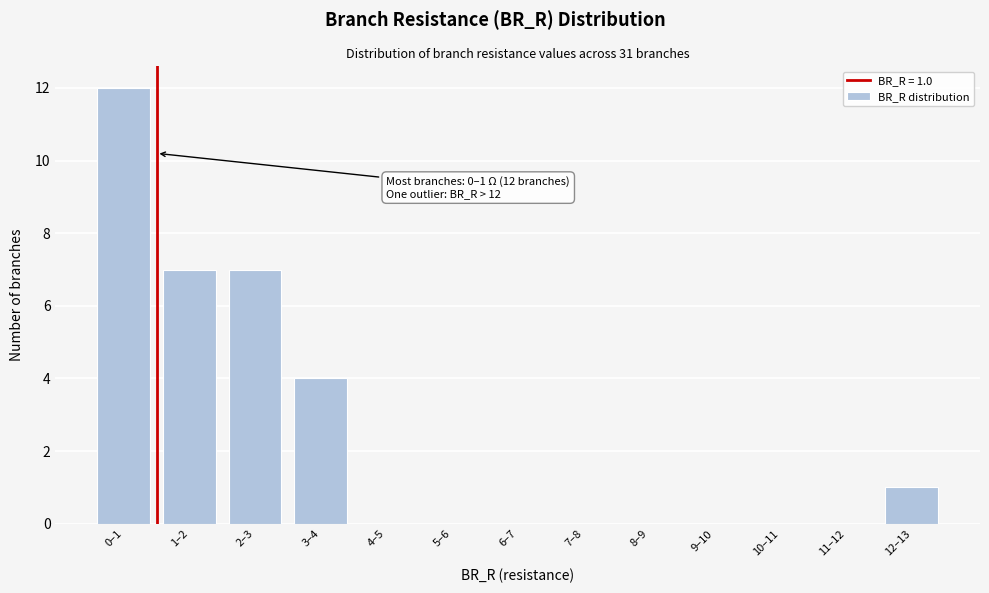

Reading left to right, list all the values displayed in this chart.

0–1=12	1–2=7	2–3=7	3–4=4	4–5=0	5–6=0	6–7=0	7–8=0	8–9=0	9–10=0	10–11=0	11–12=0	12–13=1